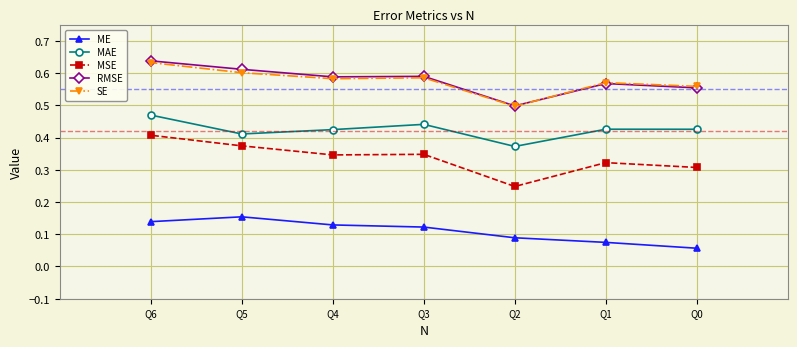

How many MAE values are between 0 and 1?

7